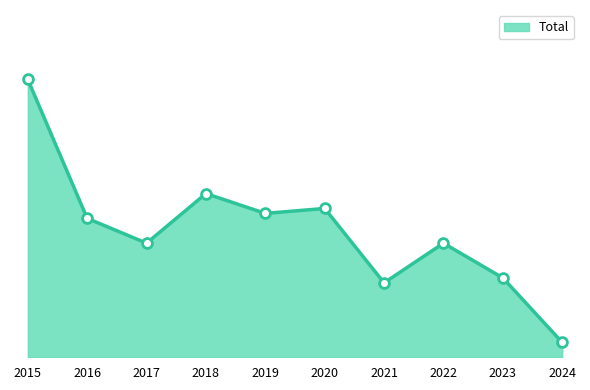

What is the ratio of the value at 2016 to the value at 2020?

0.9